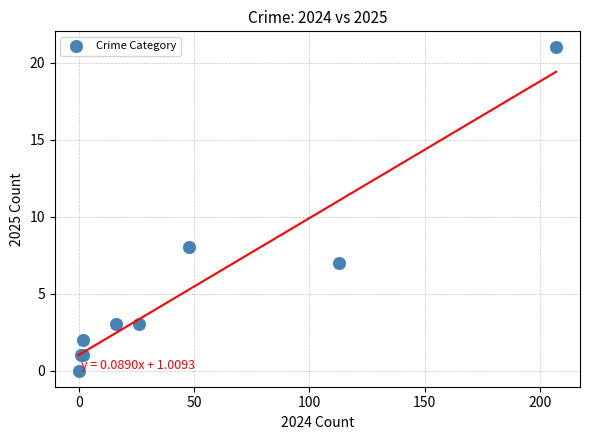

What Y value in the scatter plot is closest to 10?

8